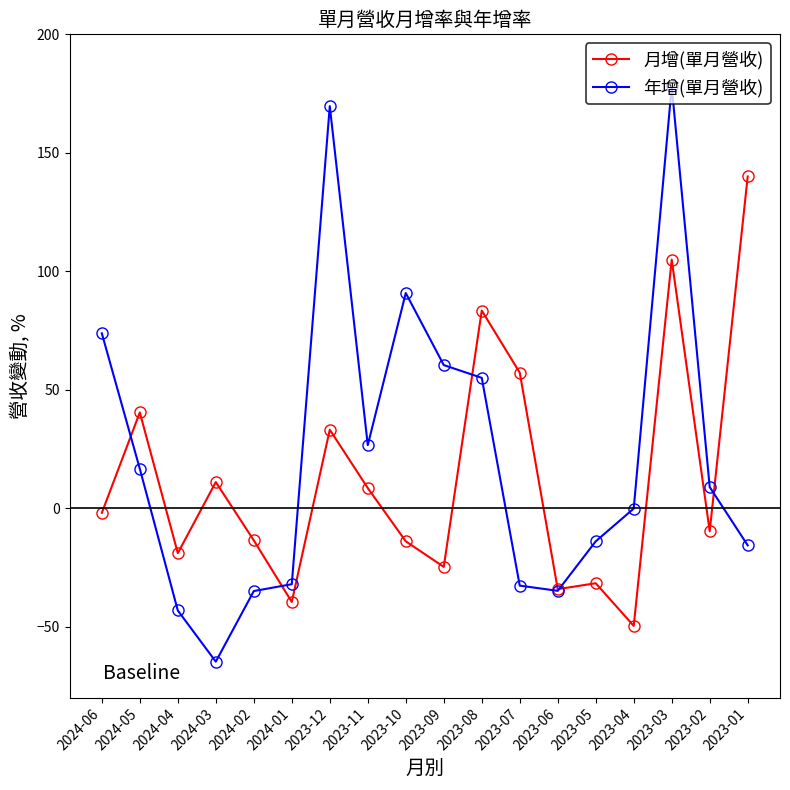

What is the difference between the 月增(單月營收) values at 2024-06 and 2023-07?

59.2